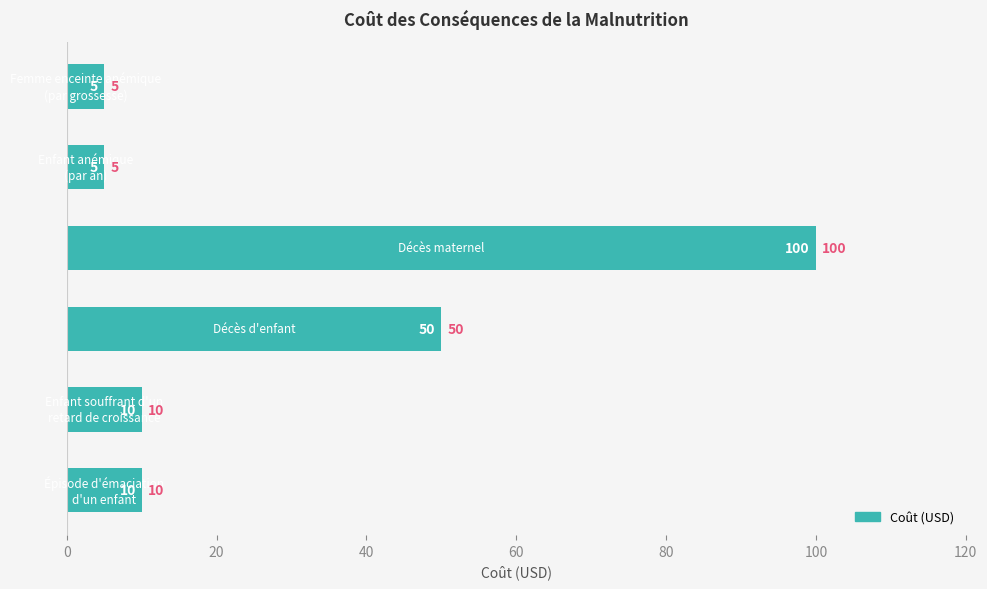

How many series are shown in this chart?

1